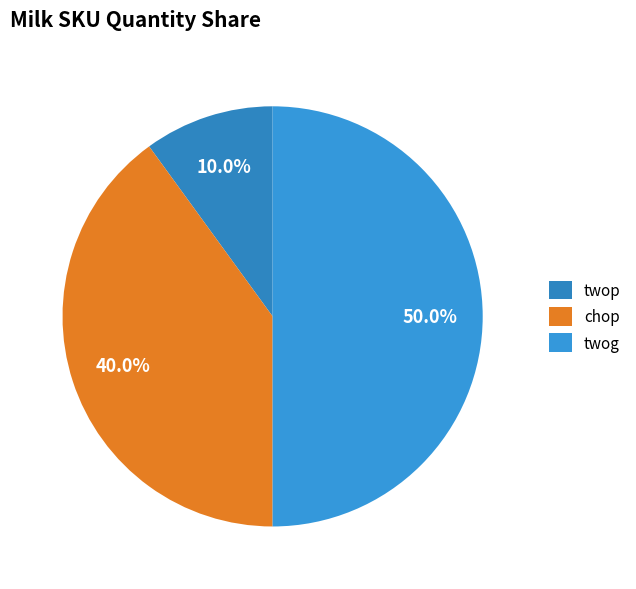

Rank the categories by value from lowest to highest.

twop, chop, twog